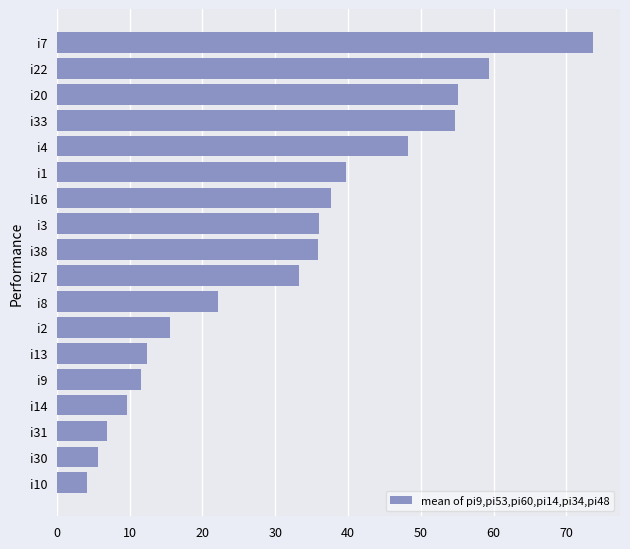

Which category has the highest value across all series?

i7